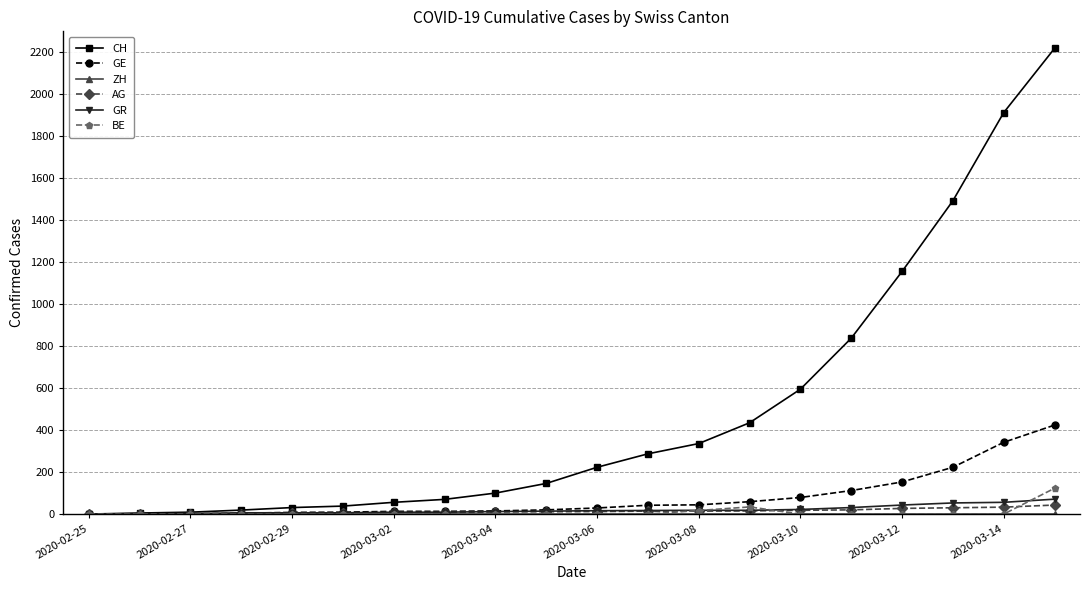

Which series has the largest range (max minus min)?

CH